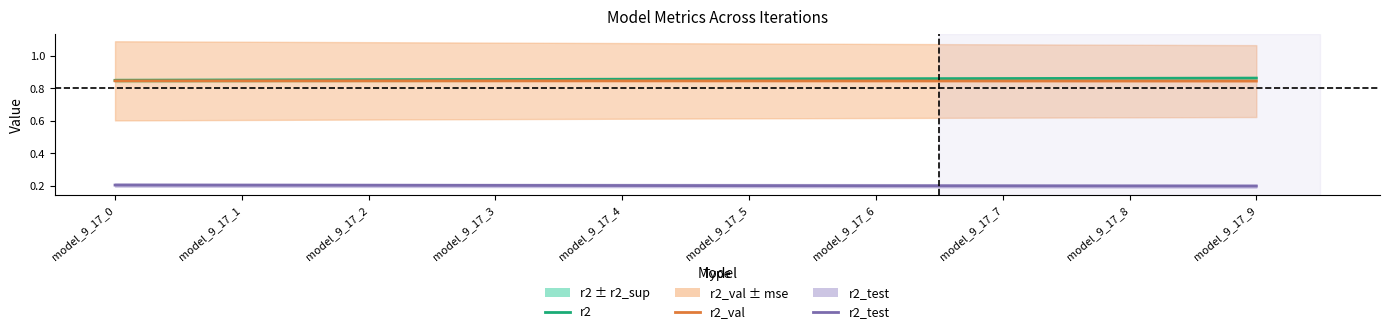

True or false: r2_val and r2 intersect in this chart.

False